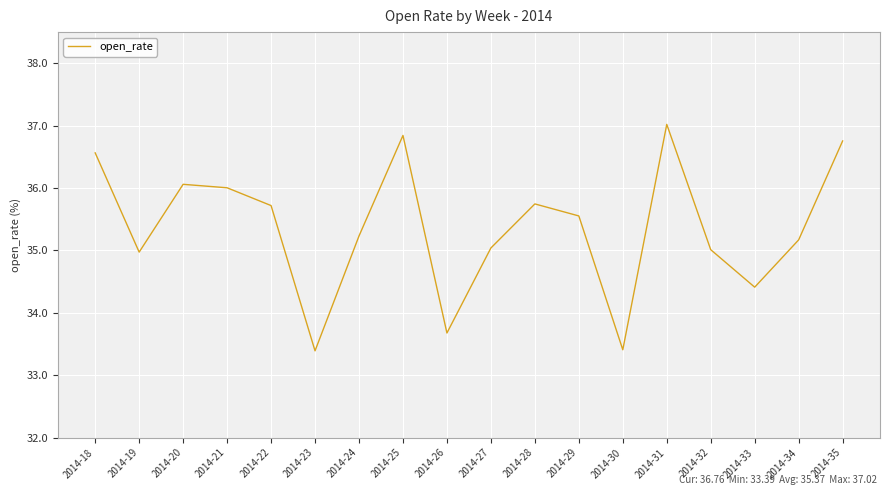

Count the number of data series in this chart.

1